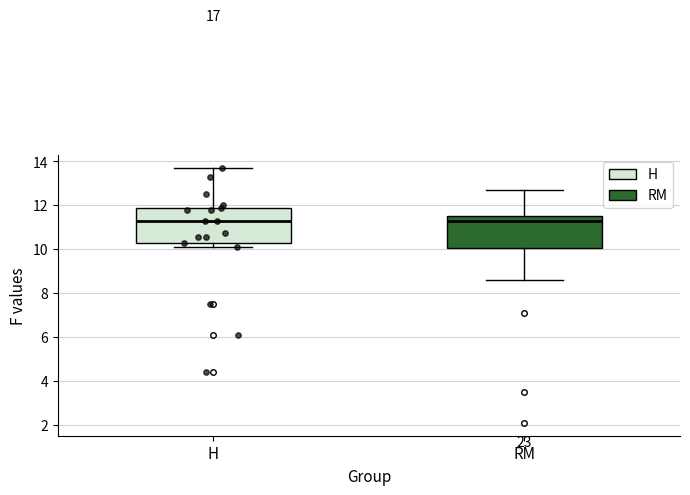

Reading left to right, read every box against the y-axis: the position of its median line, the range the box covers, and the ends of its whiskers. The values are not printed on the chart, so give them approximately, as read against the axis.

H: median 11.4, box 10.4 to 12.0, whiskers 10.2 to 13.8
RM: median 11.4, box 10.0 to 11.6, whiskers 8.6 to 12.8